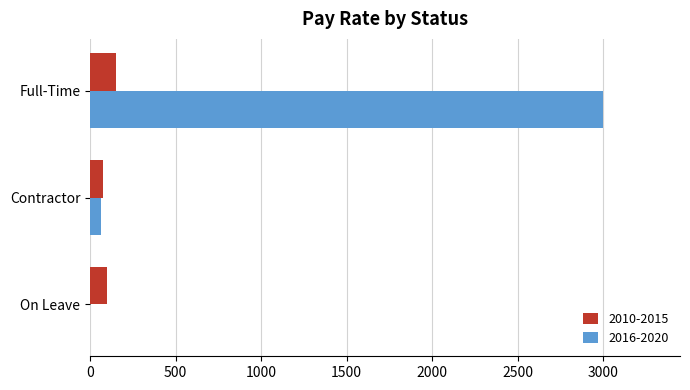

What is the total value across all series at Full-Time?

3150.0